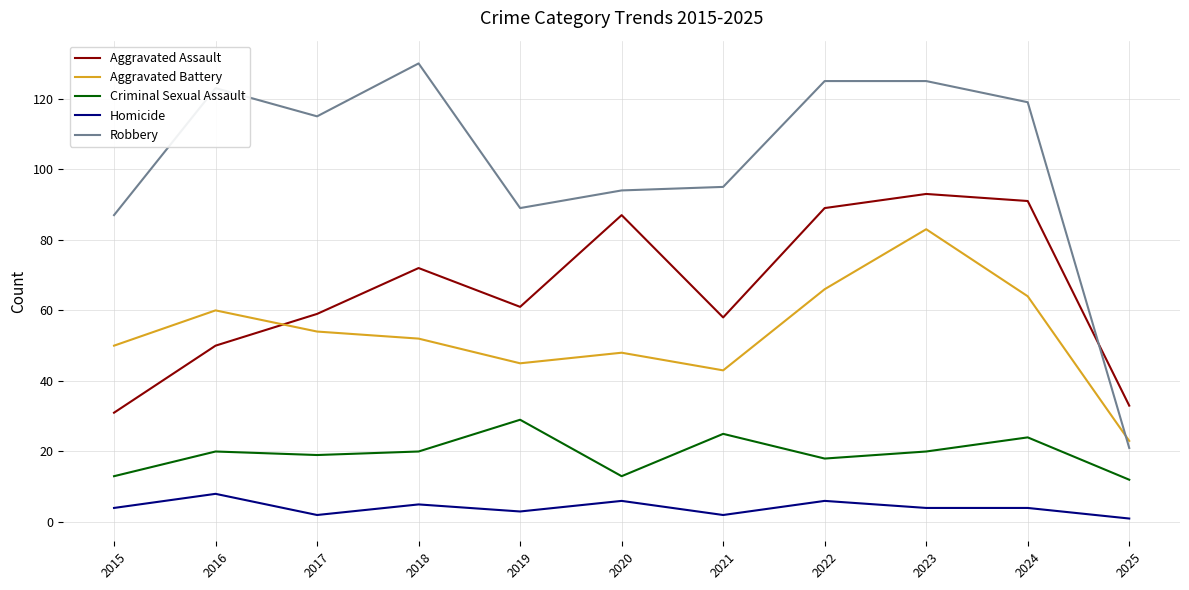

At which label does Homicide reach its peak?

2016